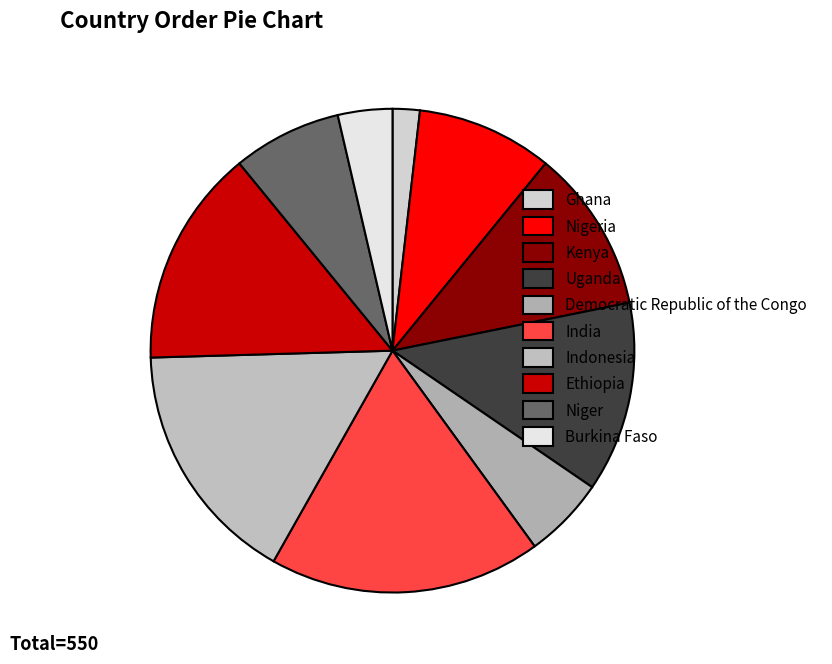

What percentage is the Ethiopia slice, to the nearest percent?

15%